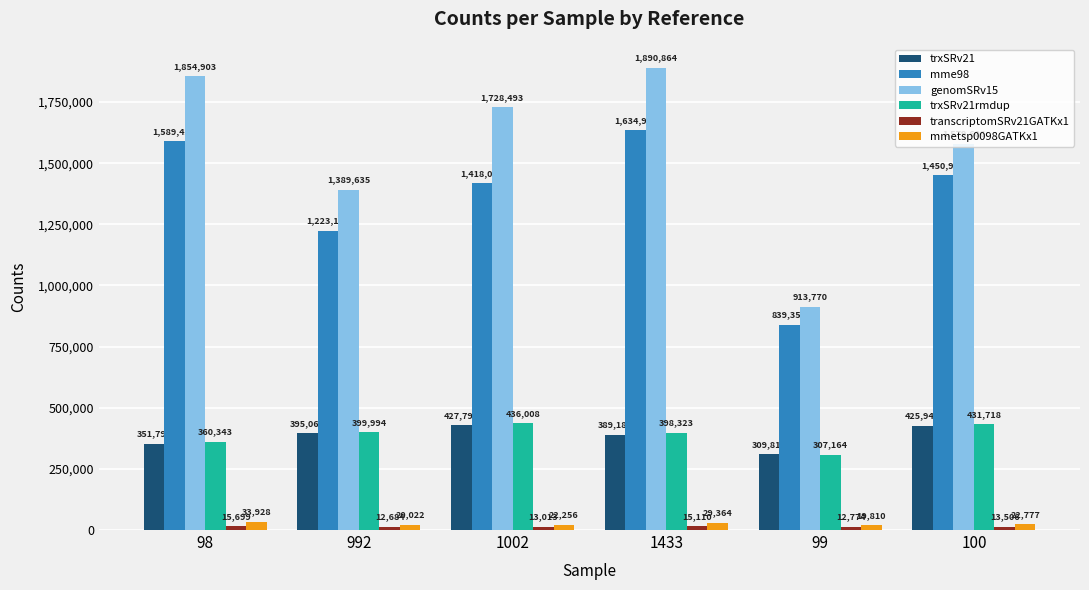

Rank the categories by mmetsp0098GATKx1 value from highest to lowest.

98, 1433, 100, 1002, 992, 99